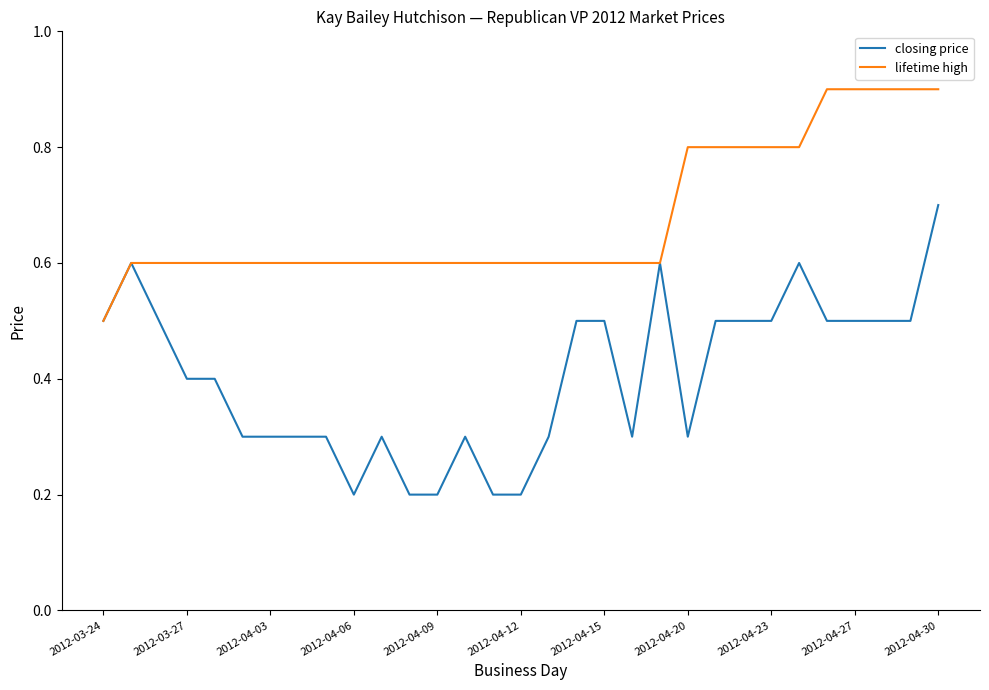

Reading right to left, what are all the values shown in this chart?

closing price: 0.7	0.5	0.5	0.5	0.5	0.6	0.5	0.5	0.5	0.3	0.6	0.3	0.5	0.5	0.3	0.2	0.2	0.3	0.2	0.2	0.3	0.2	0.3	0.3	0.3	0.3	0.4	0.4	0.5	0.6	0.5
lifetime high: 0.9	0.9	0.9	0.9	0.9	0.8	0.8	0.8	0.8	0.8	0.6	0.6	0.6	0.6	0.6	0.6	0.6	0.6	0.6	0.6	0.6	0.6	0.6	0.6	0.6	0.6	0.6	0.6	0.6	0.6	0.5